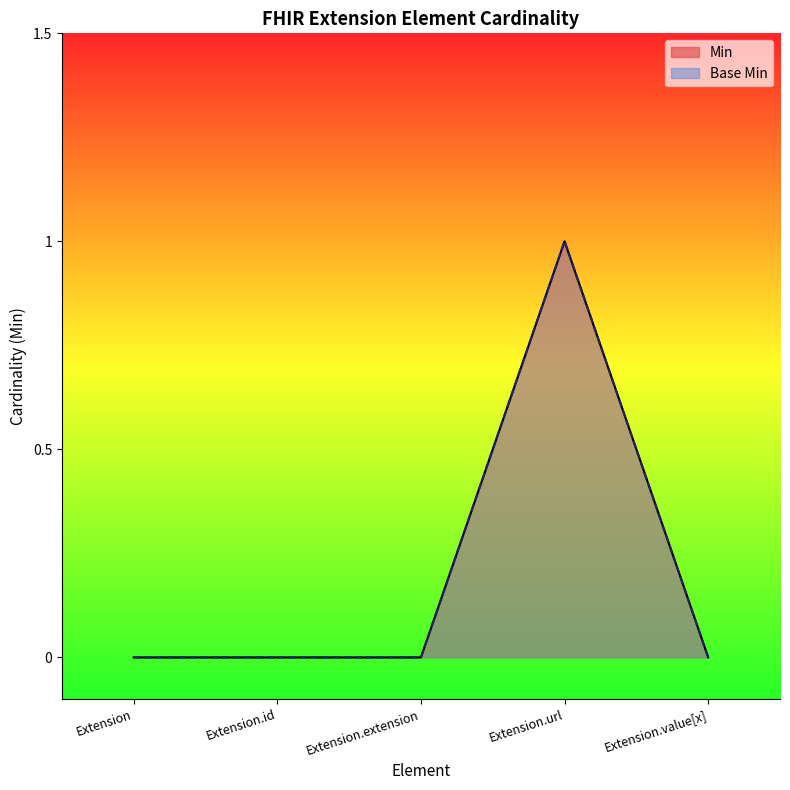

Reading left to right, extract all data points from this chart.

Min: 0	0	0	1	0
Base Min: 0	0	0	1	0